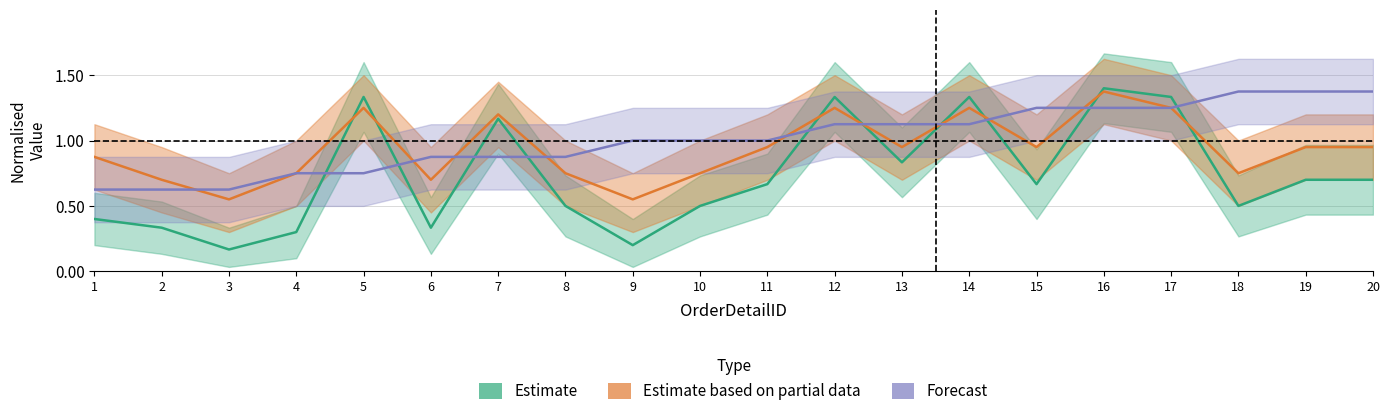

Where is Estimate based on partial data nearest to the value 0?

3